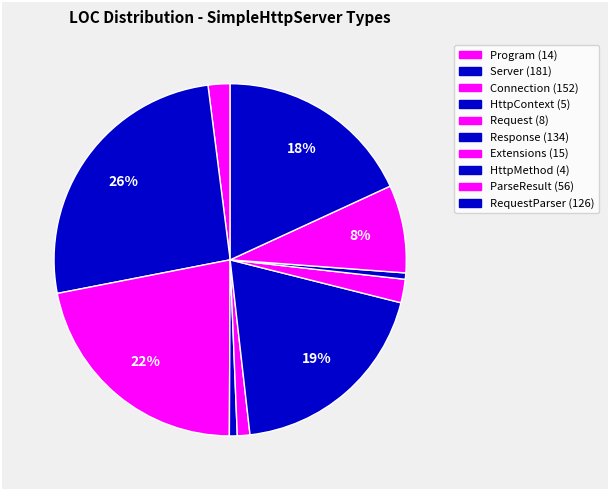

Rank the categories by value from lowest to highest.

HttpMethod, HttpContext, Request, Program, Extensions, ParseResult, RequestParser, Response, Connection, Server